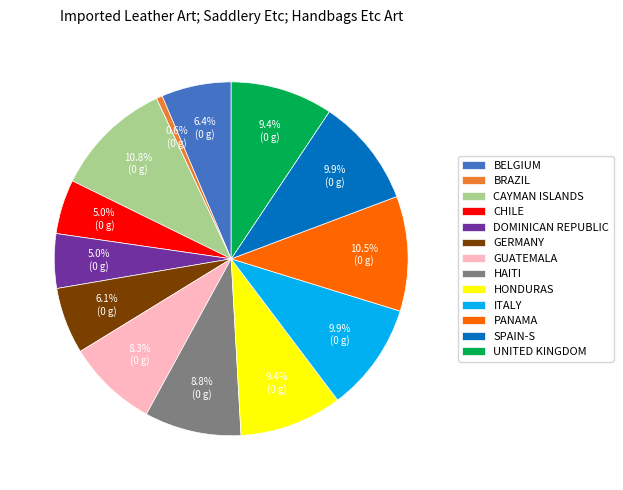

Does any single category account for the majority?

No